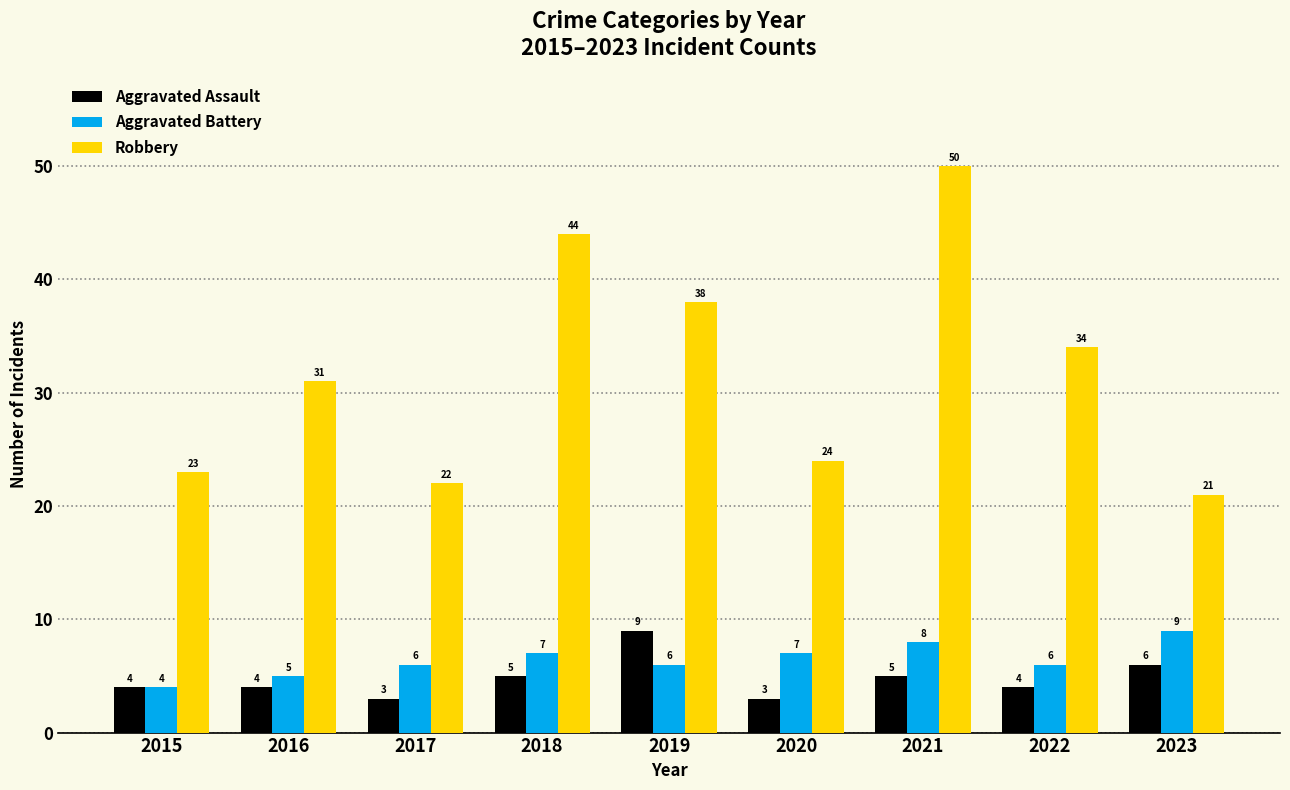

Count the Aggravated Assault values in the range 4 to 5.

5